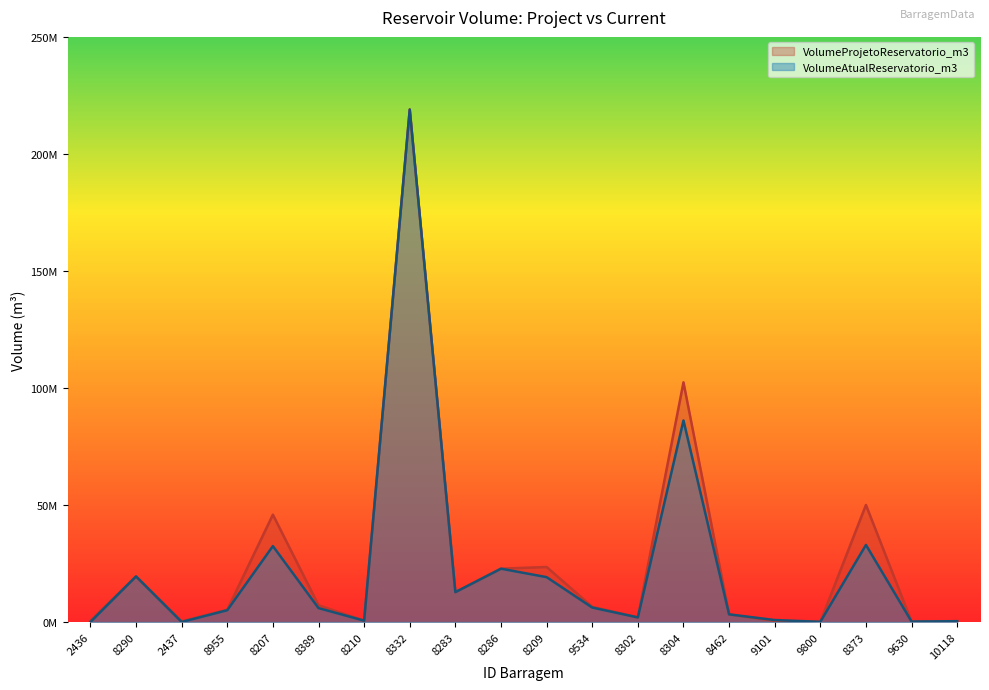

List the series in order of their peak value, highest first.

VolumeProjetoReservatorio_m3, VolumeAtualReservatorio_m3